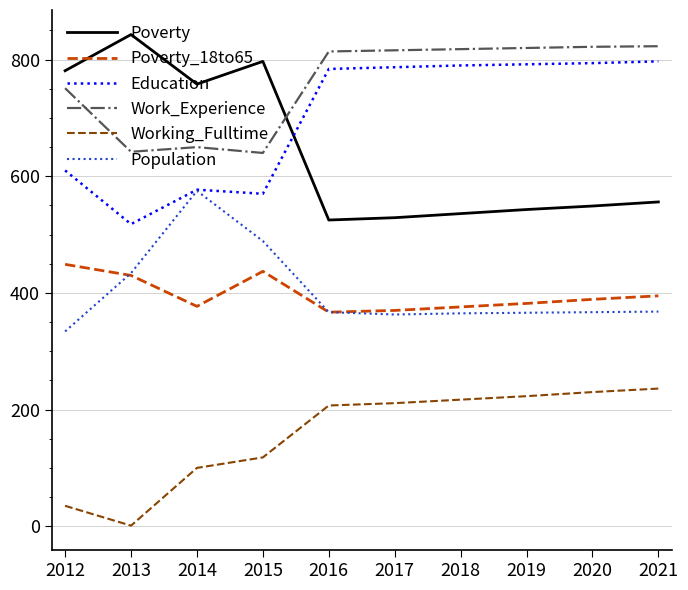

What is the difference between the highest and lowest values at 2014?

658